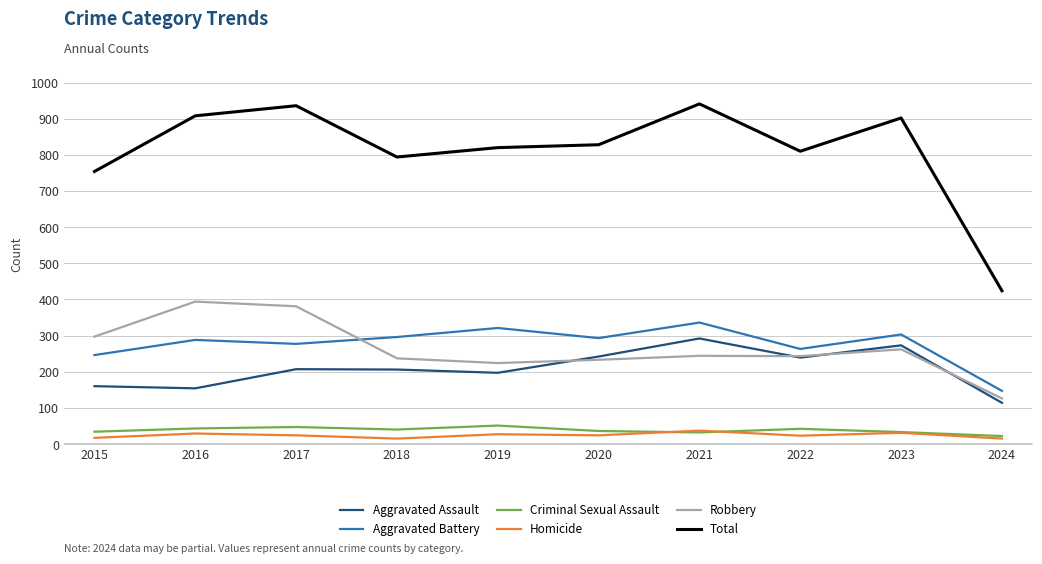

How many lines are shown in the chart?

6